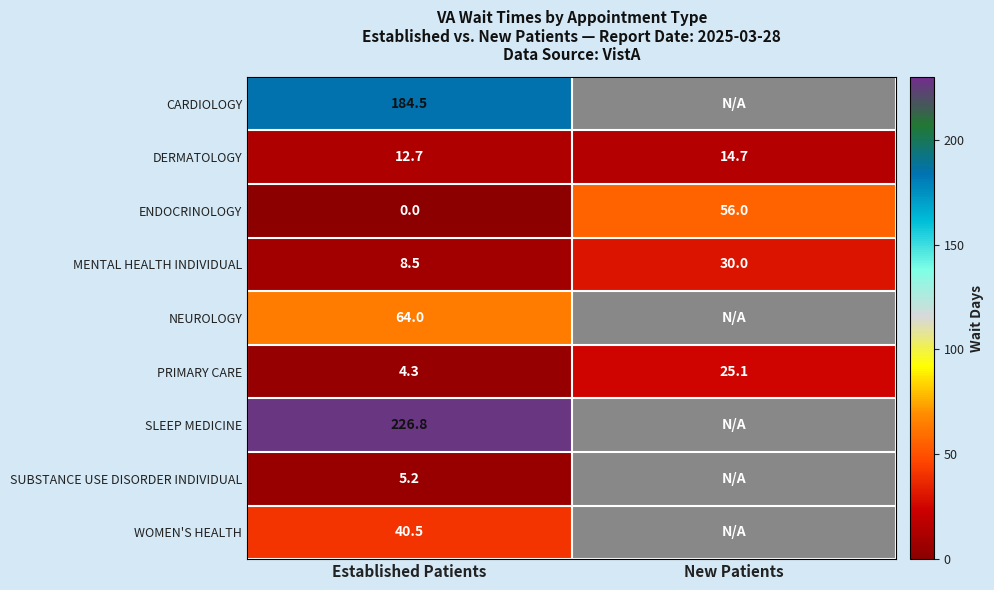

List the labels in order of ENDOCRINOLOGY value, smallest first.

Established Patients, New Patients